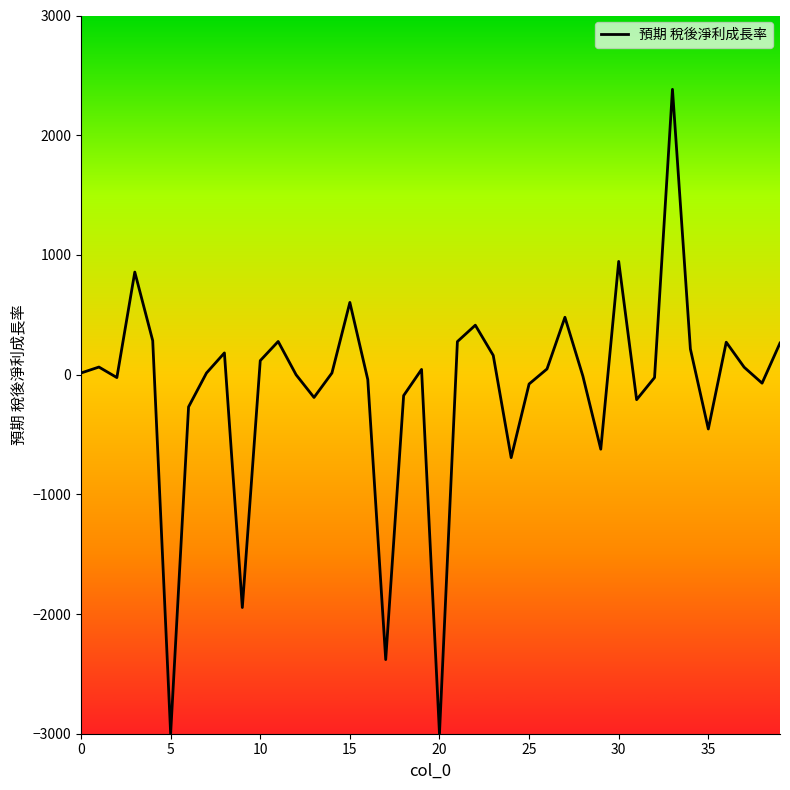

What is the difference between the maximum and minimum values?

5383.1